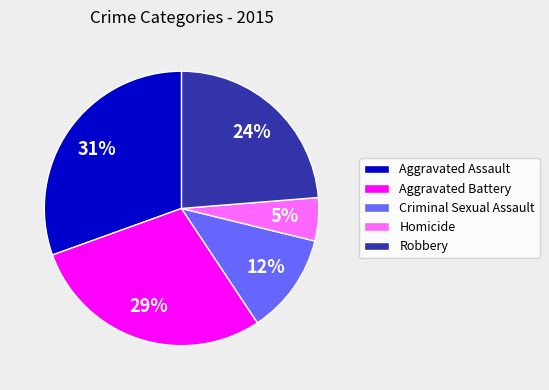

Is the sum of Aggravated Assault and Aggravated Battery greater than half?

Yes